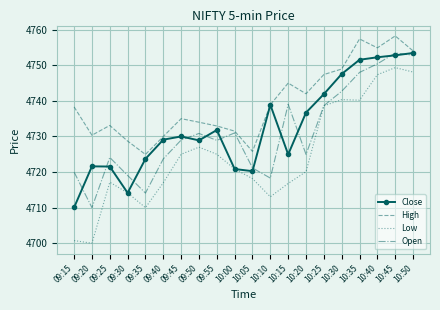

What is the sum of the High values at 09:45 and 10:30?

9484.0